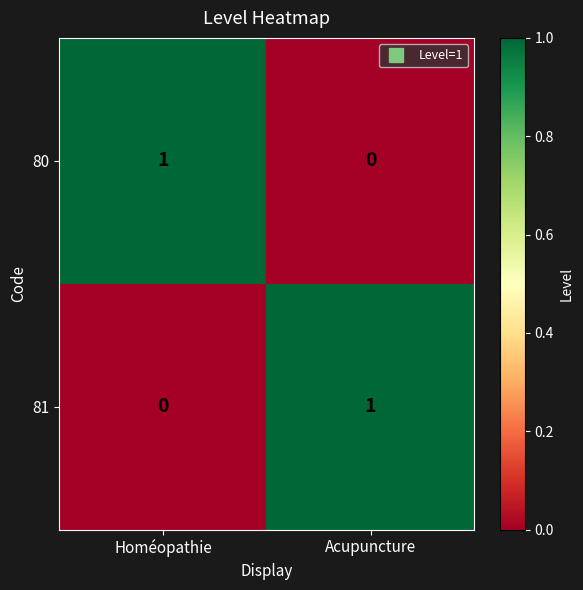

Which category has the lowest value in the 81 series?

Homéopathie